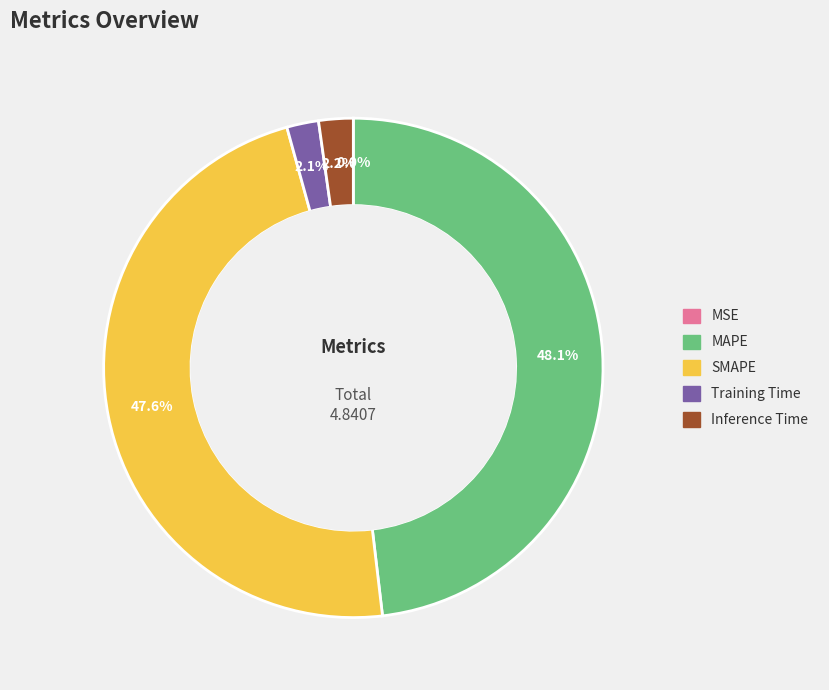

True or false: SMAPE accounts for 48% of the total.

True